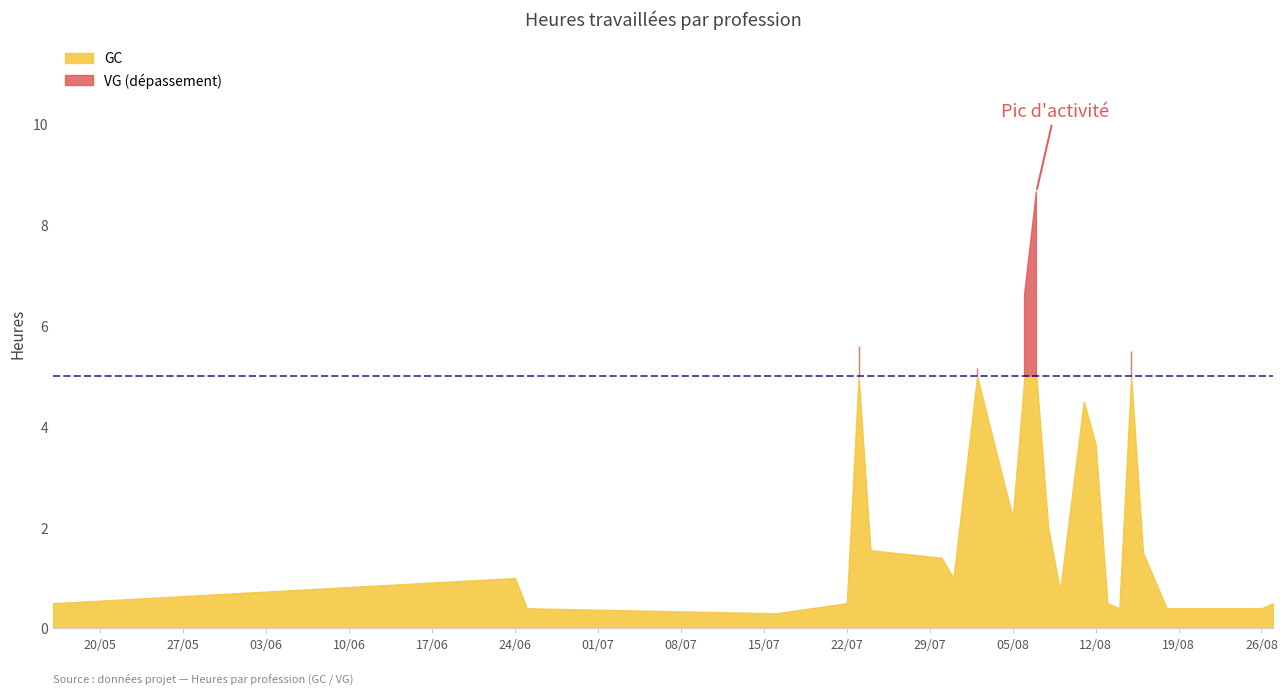

After their last crossing, which series has the higher values: VG or GC?

GC